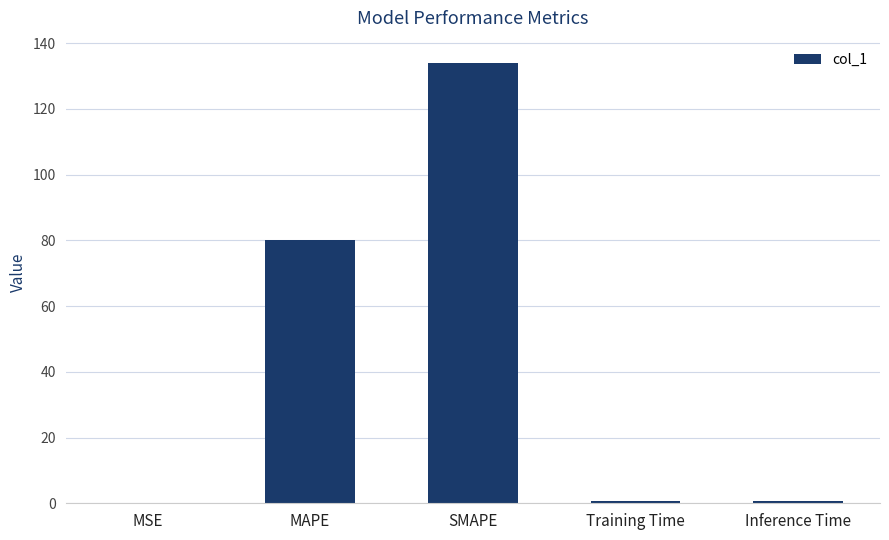

Where is the data nearest to the value 67?

MAPE